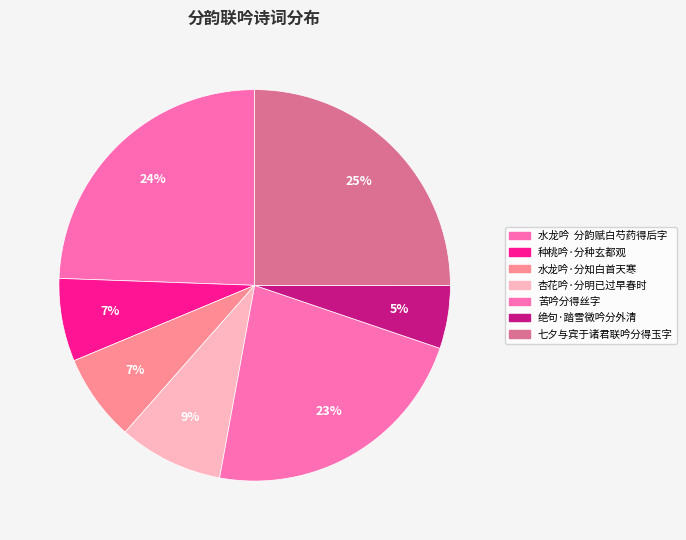

Is it true that 种桃吟·分种玄都观 is 7% of the pie?

True